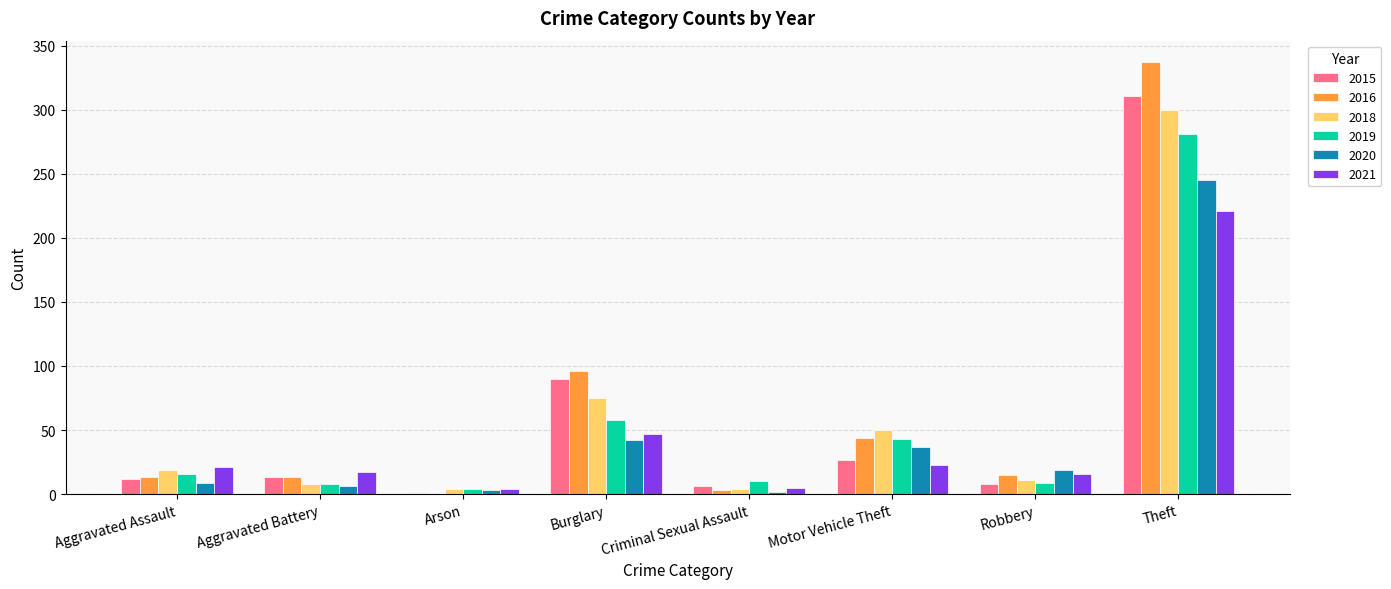

How many groups of bars are there?

8